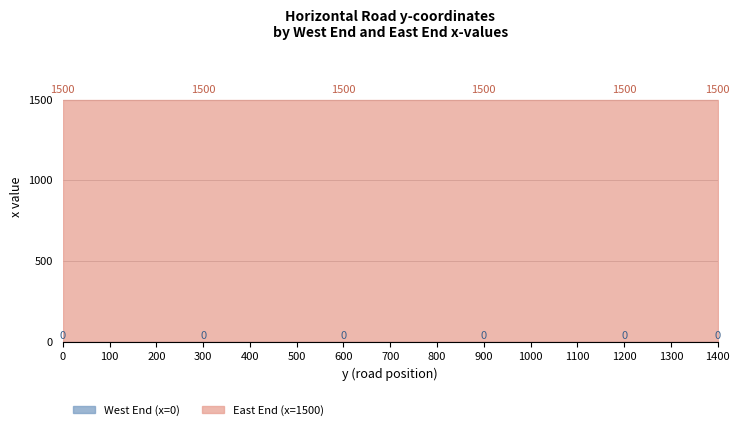

What are all the series names shown in the legend?

West End (x=0), East End (x=1500)